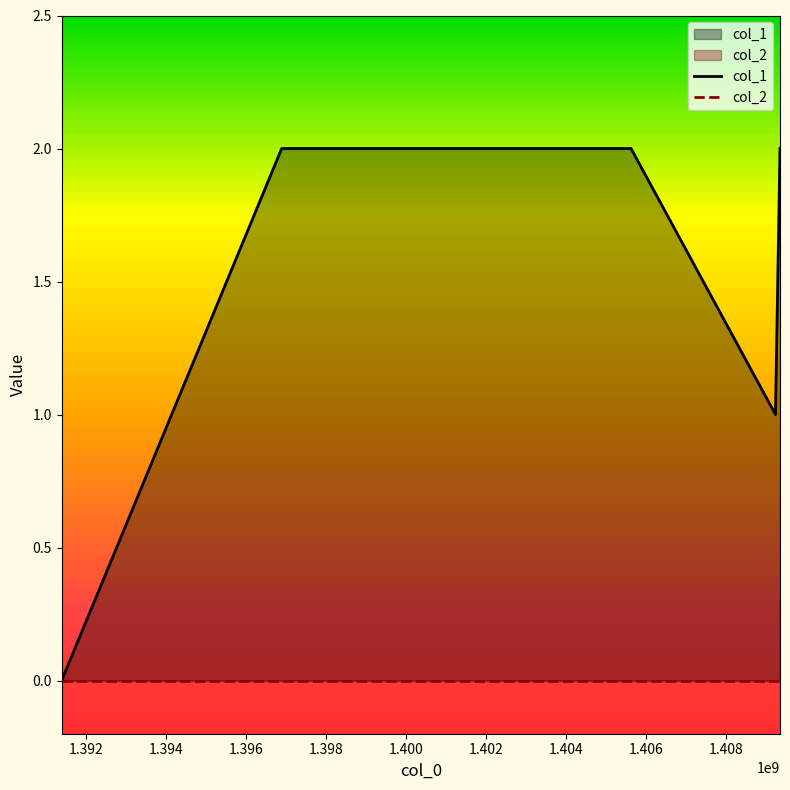

What is the value of the col_1 point at the 4th from the left?

1